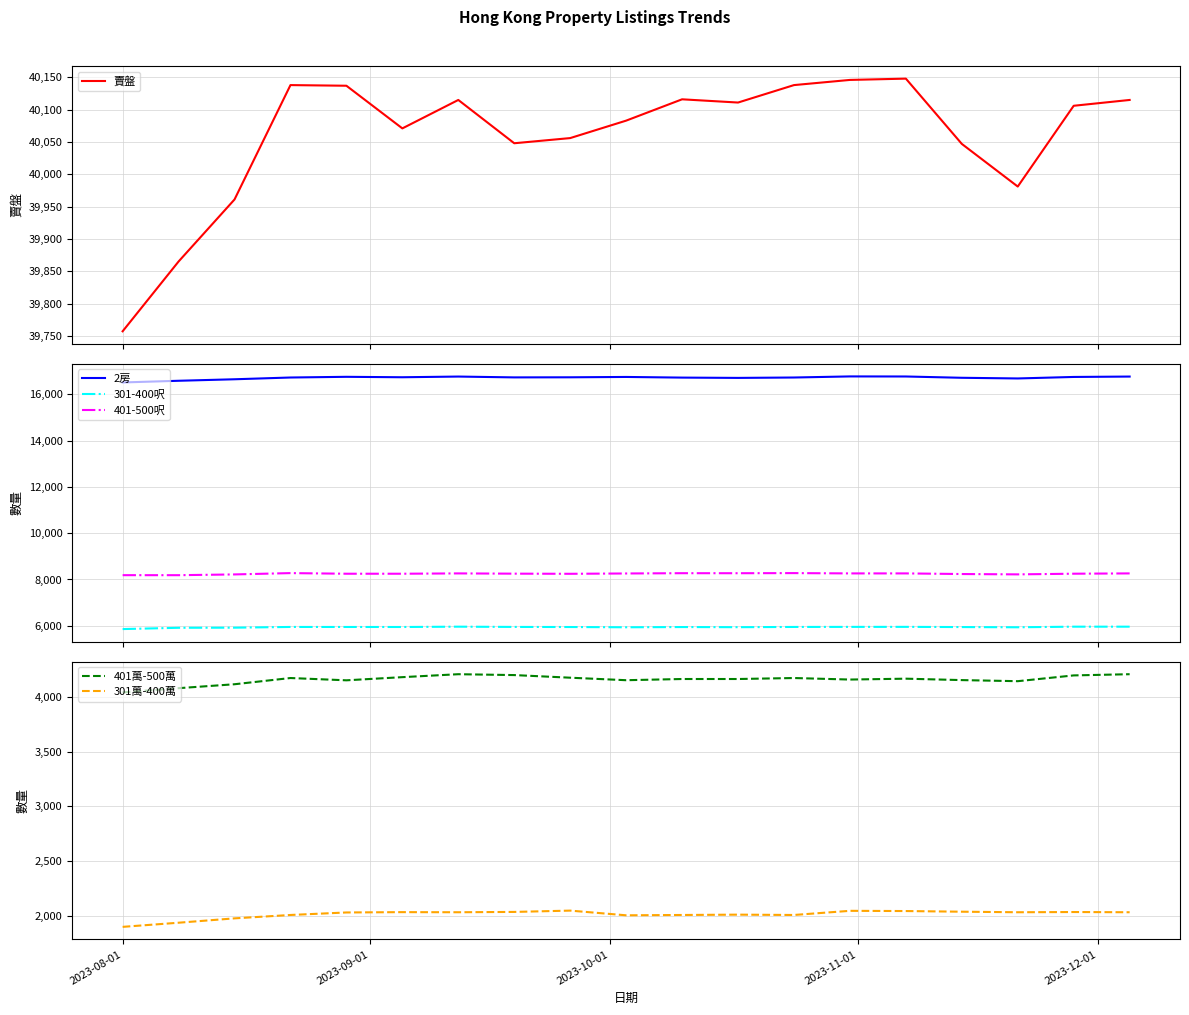

What is the minimum value for 賣盤?

39757